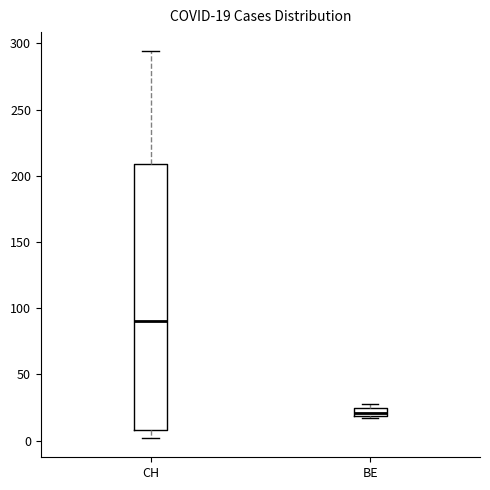

Comparing the boxes themselves (not the whiskers), which one is the tallest?

CH